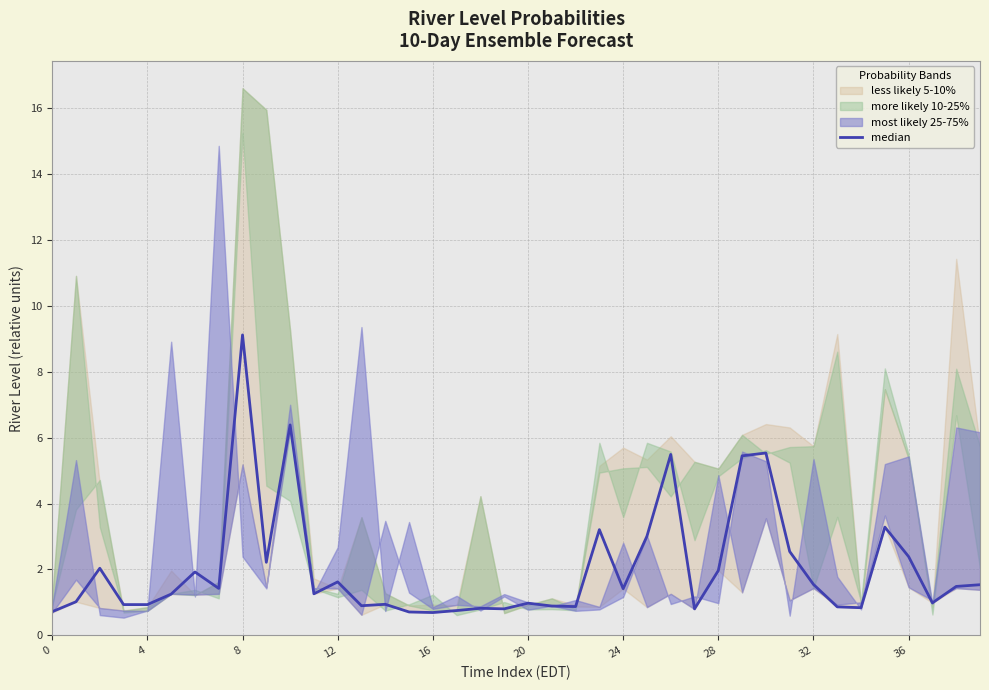

How many values exceed 1?

23